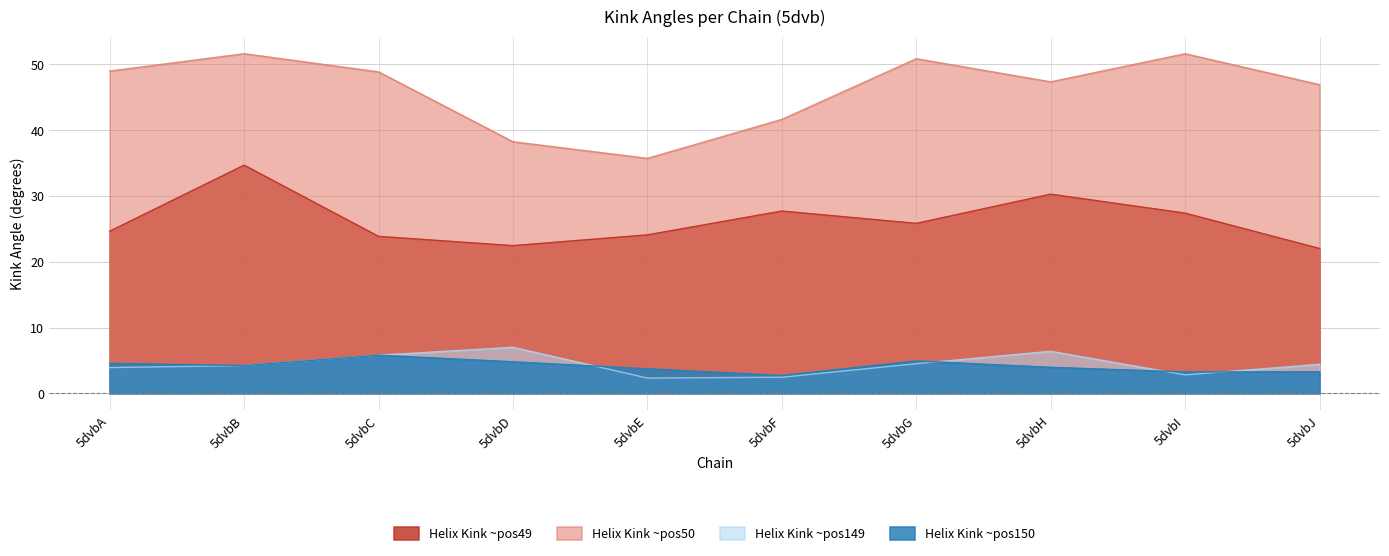

What is the total value across all series at 5dvbD?

72.5